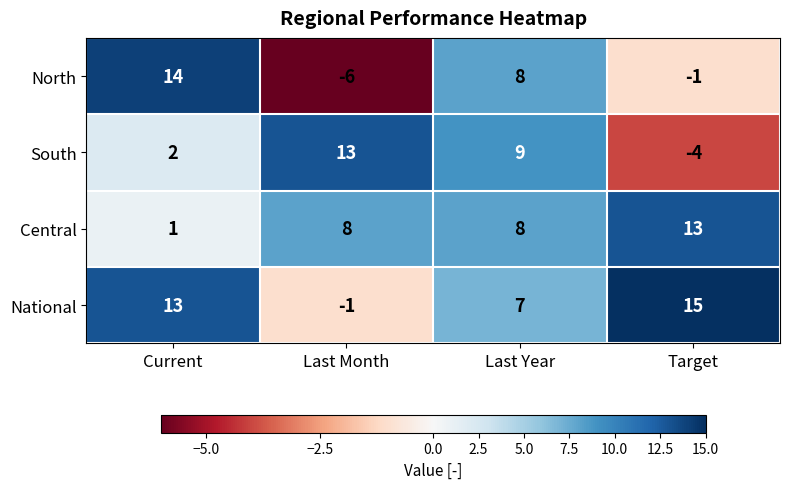

True or false: South has a value of 3 at Current.

False